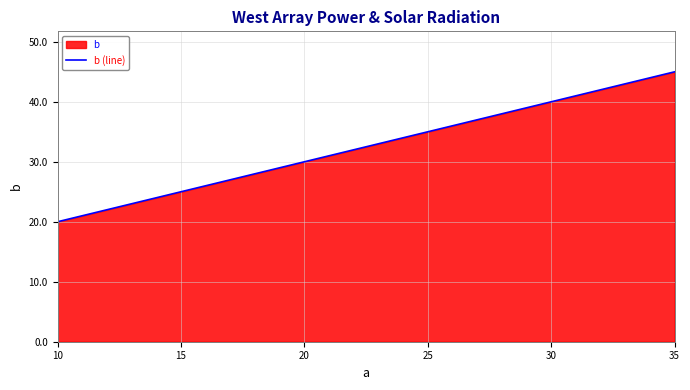

How many data points are above 35?

2